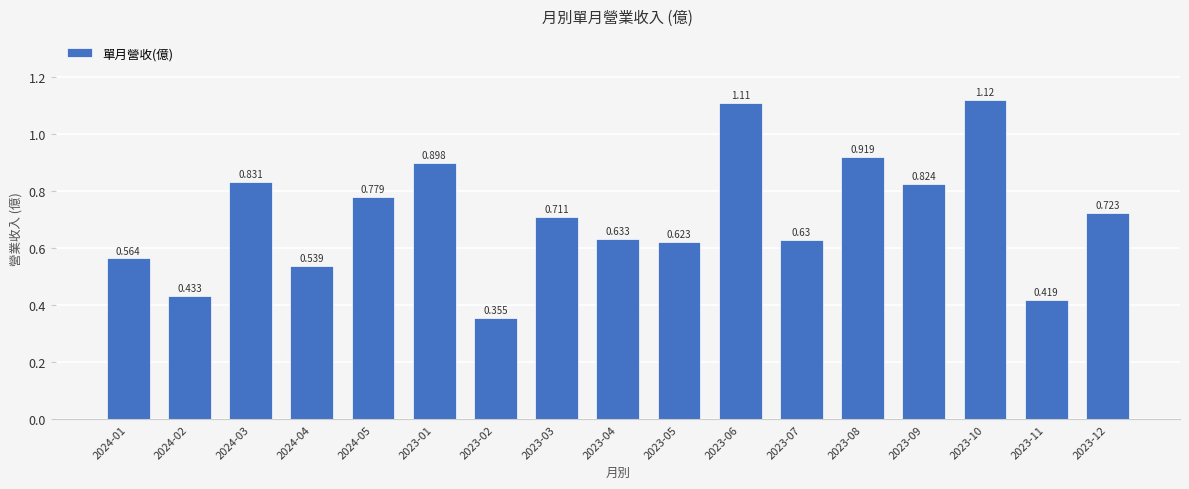

Reading left to right, transcribe all the data shown in this chart.

0.6	0.4	0.8	0.5	0.8	0.9	0.4	0.7	0.6	0.6	1.1	0.6	0.9	0.8	1.1	0.4	0.7